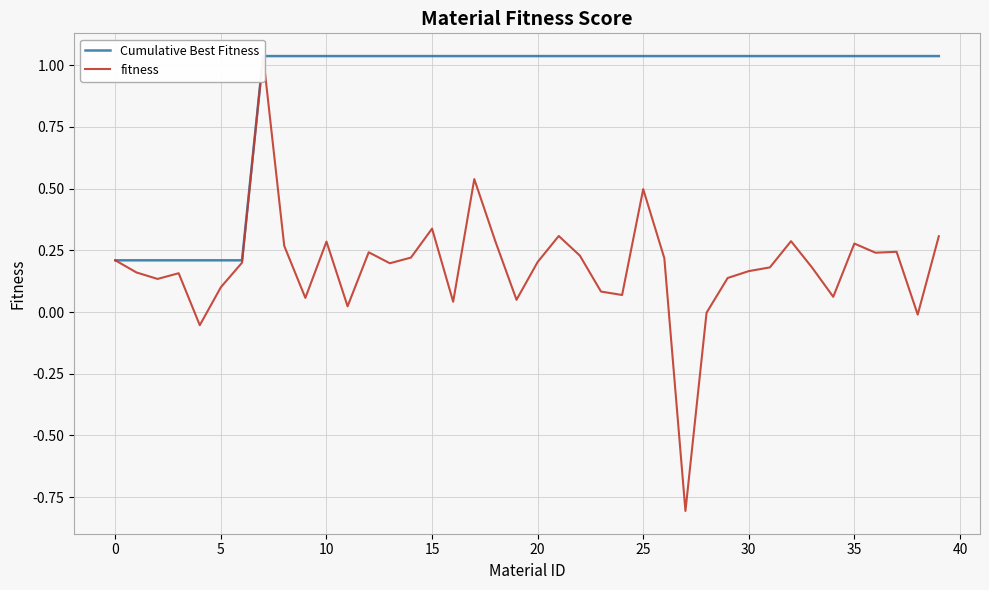

What is the difference between the second highest and minimum values in the Cumulative Best Fitness series?

0.8